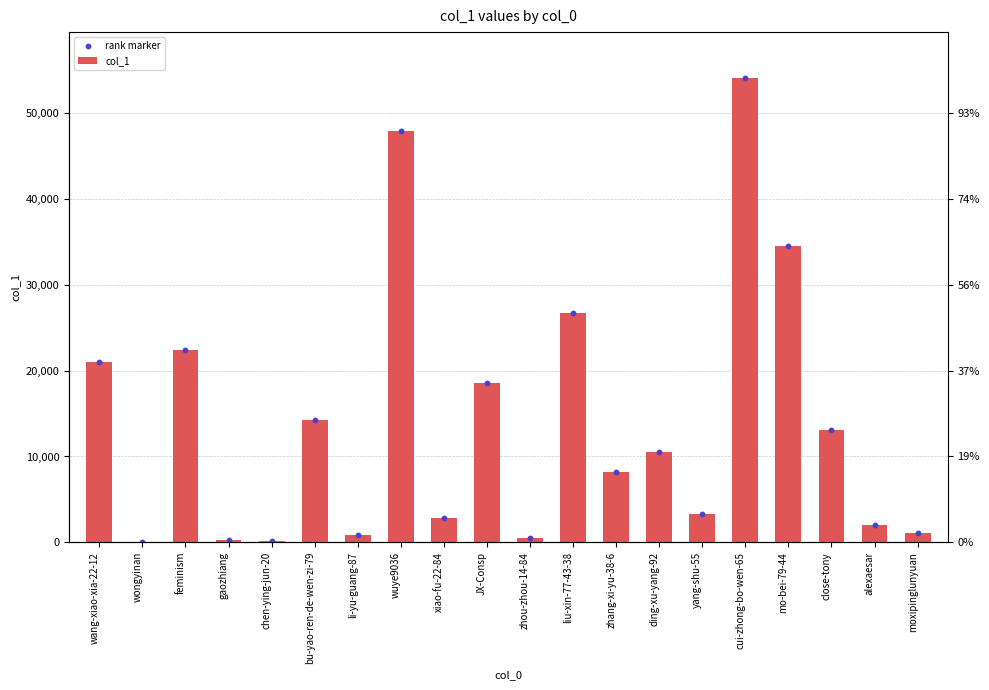

At which category is the sum across all series the highest?

cui-zhong-bo-wen-65